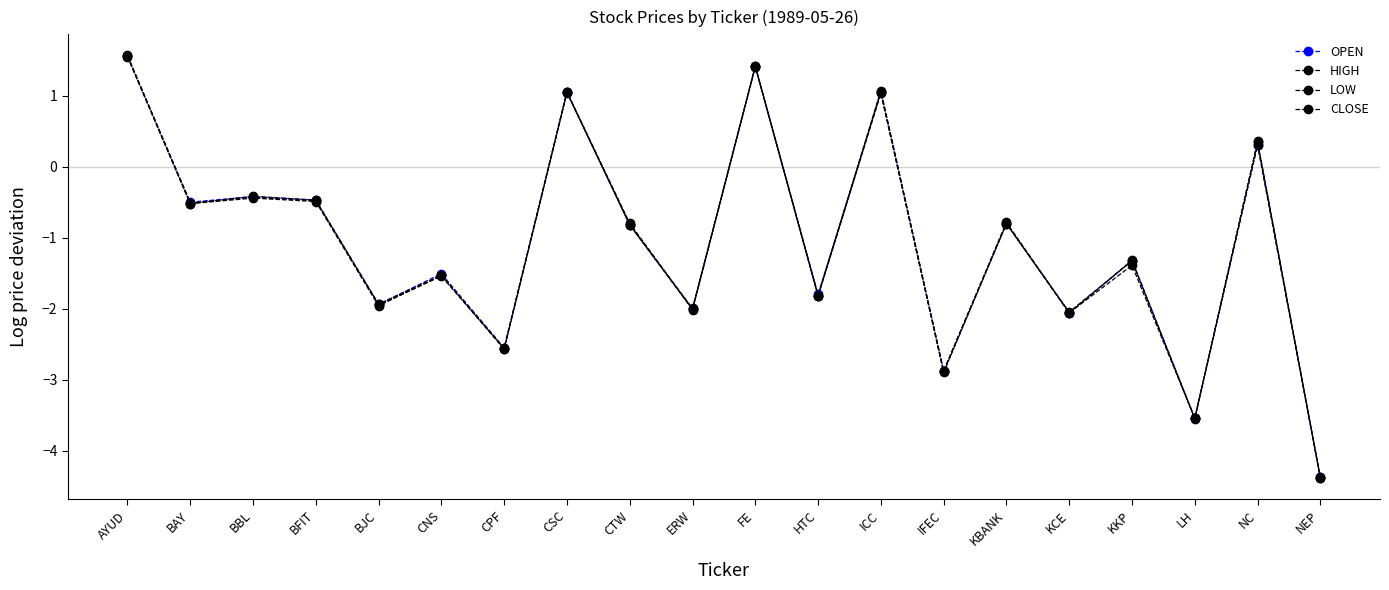

How many values in the CLOSE series are below 0?

15